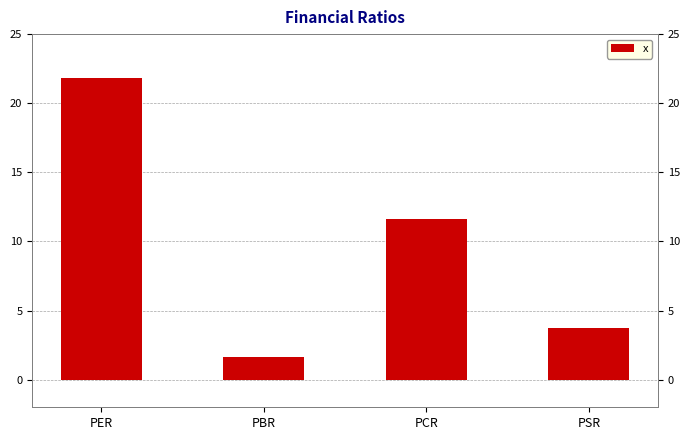

Does the chart contain stacked bars?

No